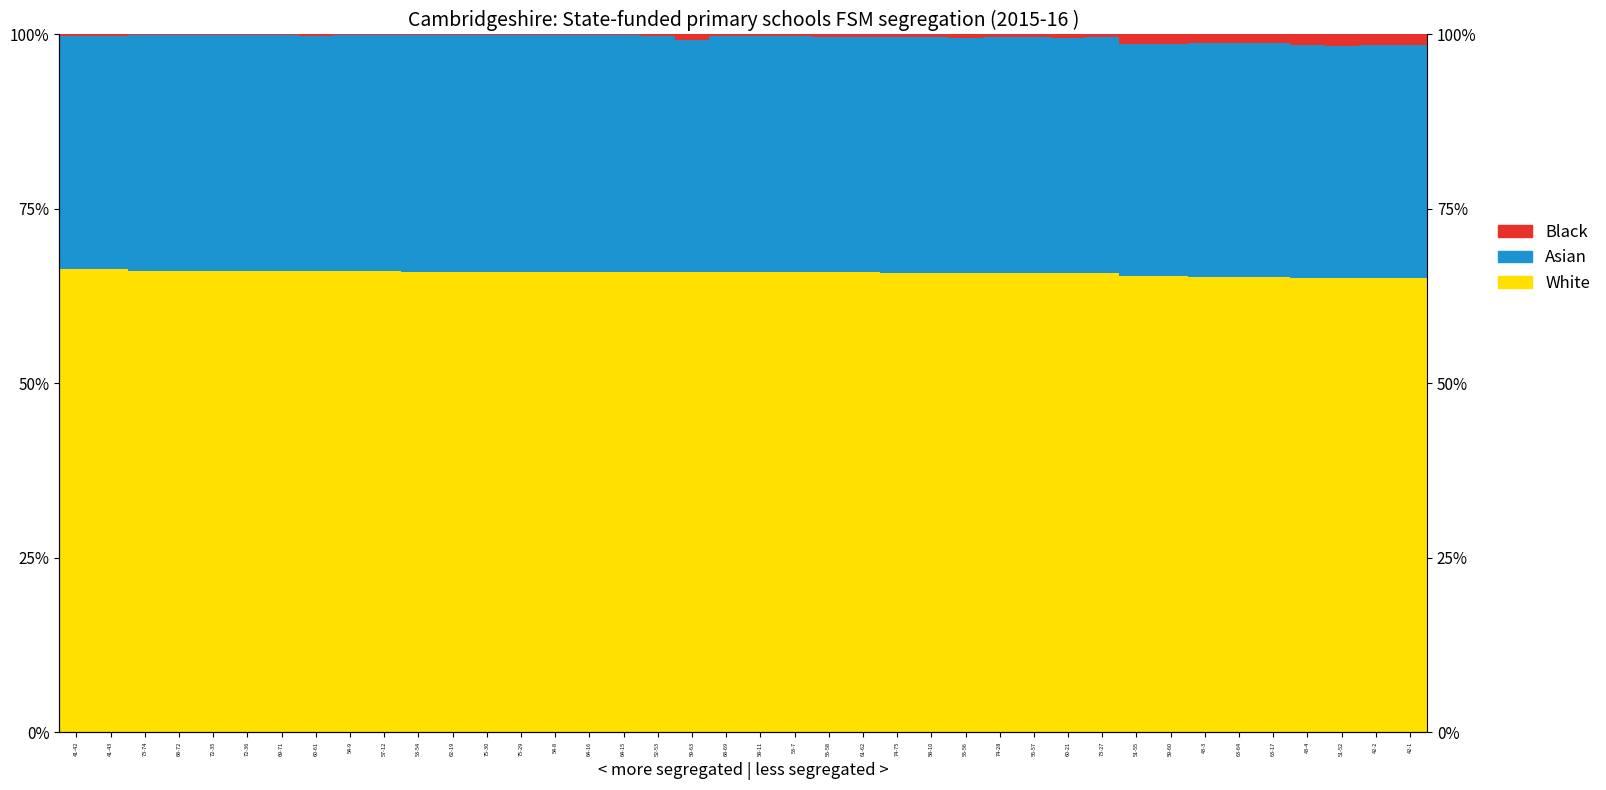

Which series has the widest spread of values?

Black